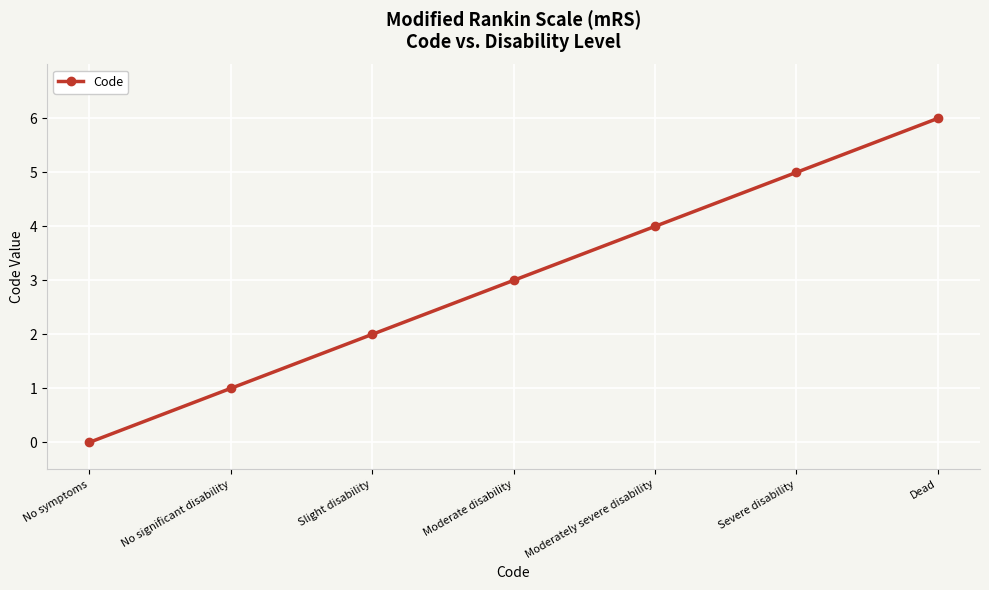

Which category has the highest value across all series?

Dead